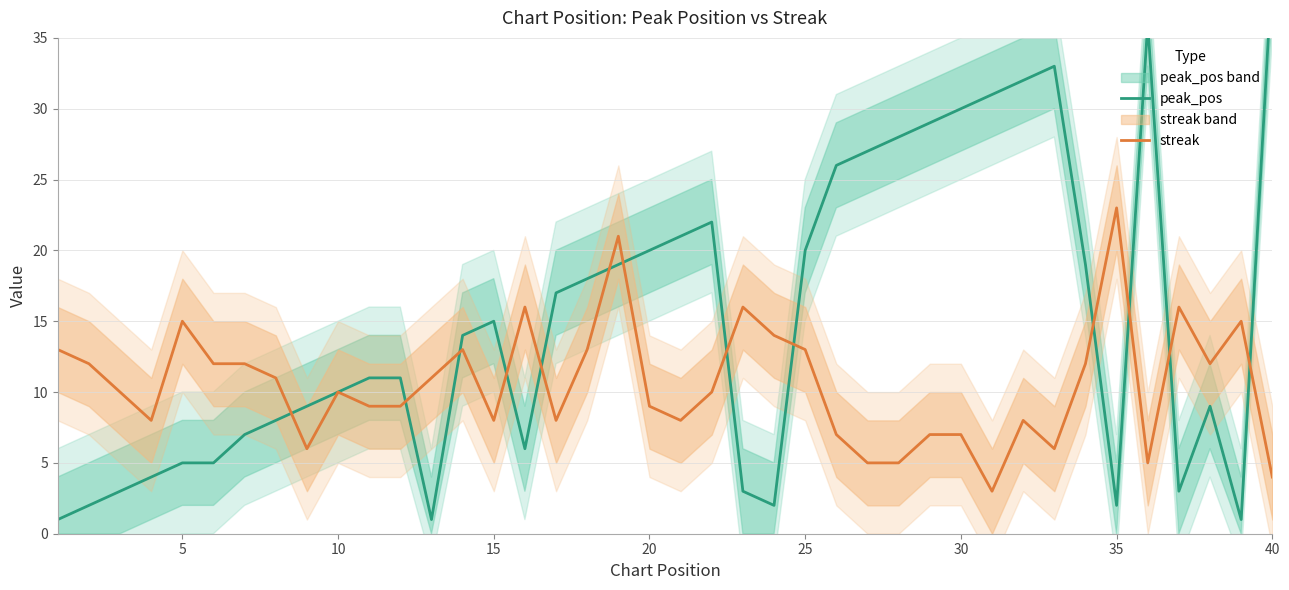

What is the average value of the streak series?

11